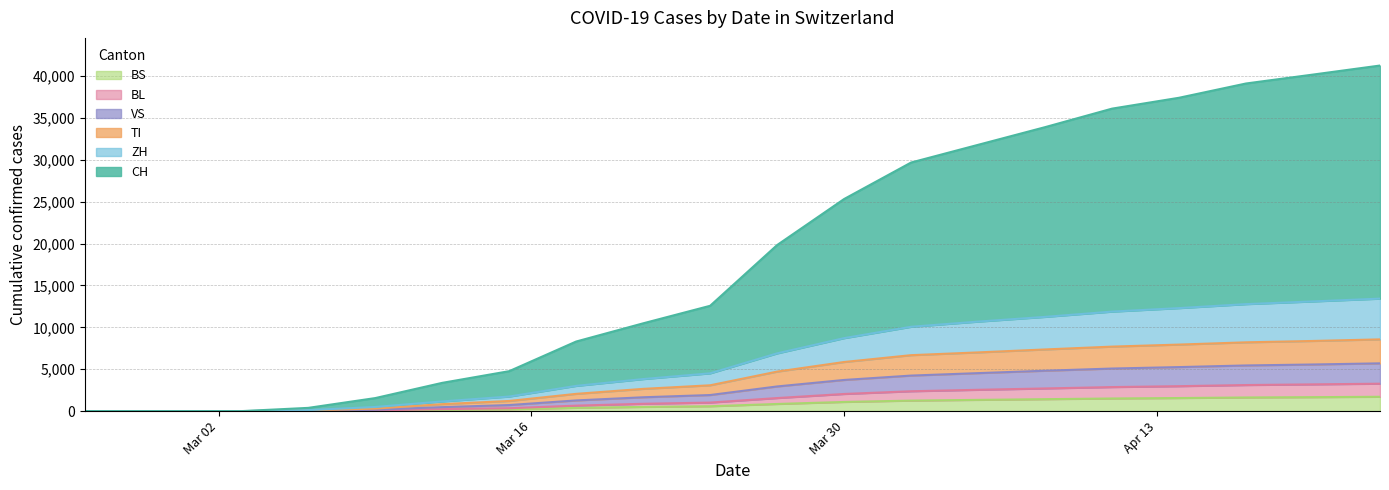

What is the label of the 6th point from the right?

2020-04-08